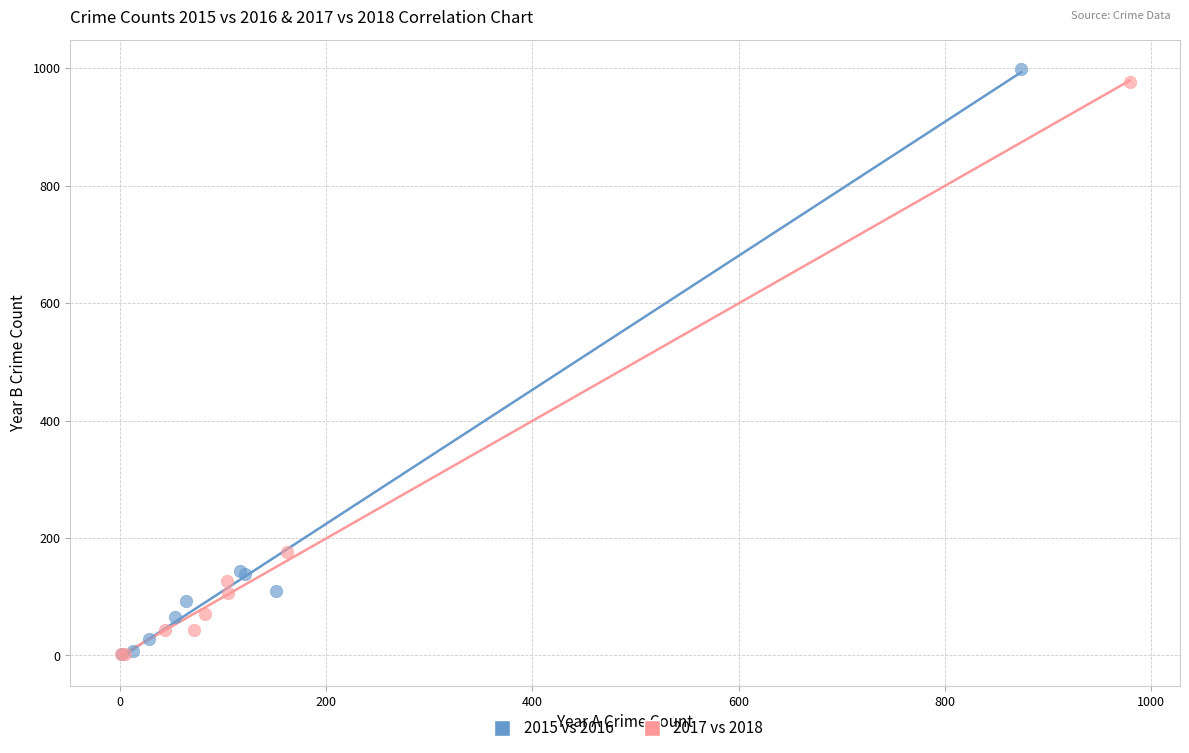

What are all the series names shown in the legend?

2015 vs 2016, 2017 vs 2018